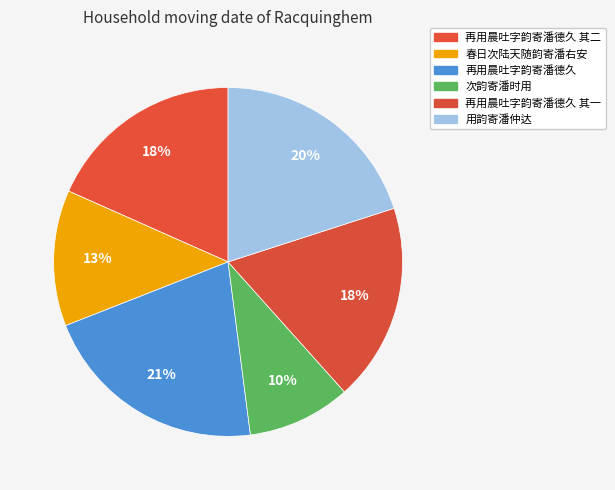

Is there a majority slice in this chart?

No